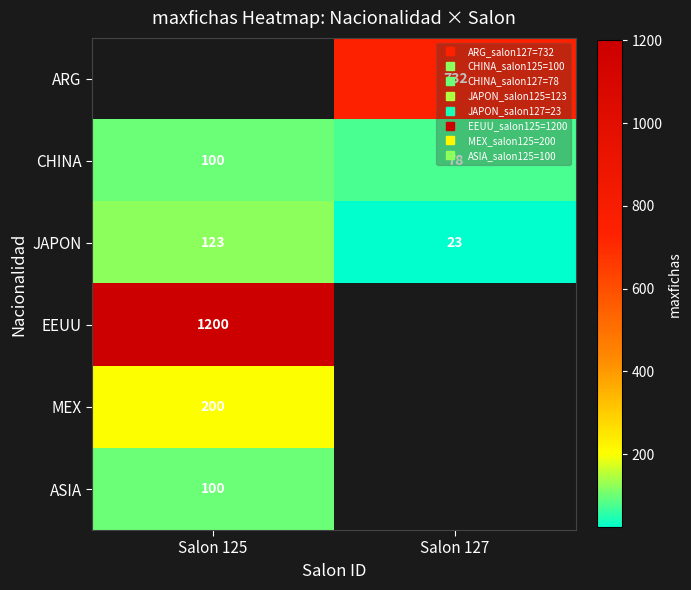

Is the value of ASIA at Salon 127 greater than the value of JAPON at Salon 127?

No